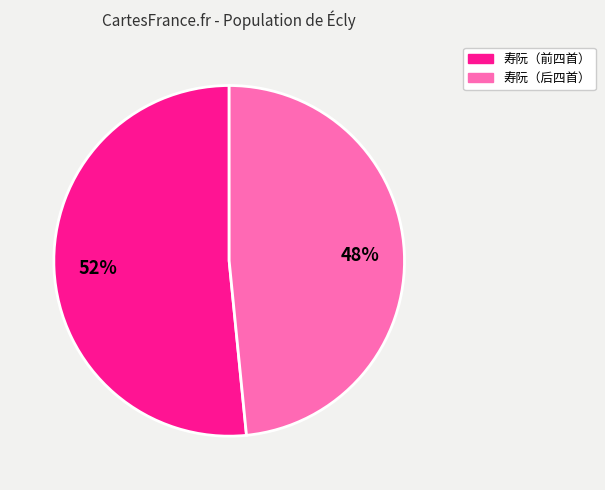

To the nearest percent, what is the average slice percentage?

50%